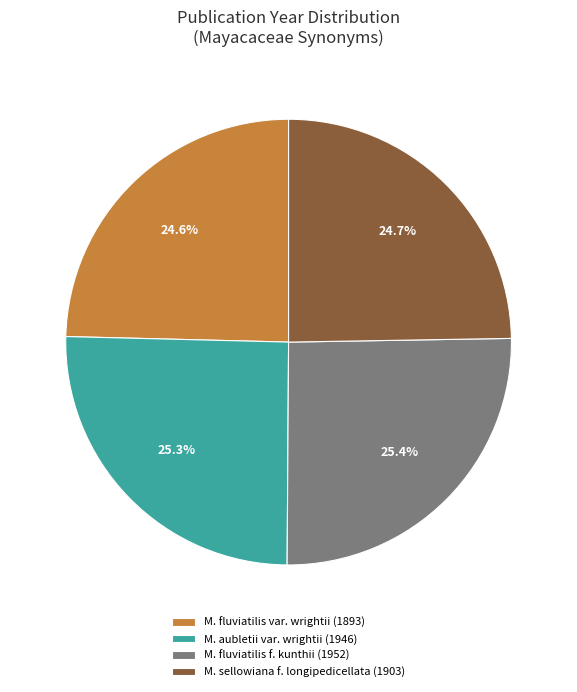

Is there any slice that represents more than half of the pie?

No